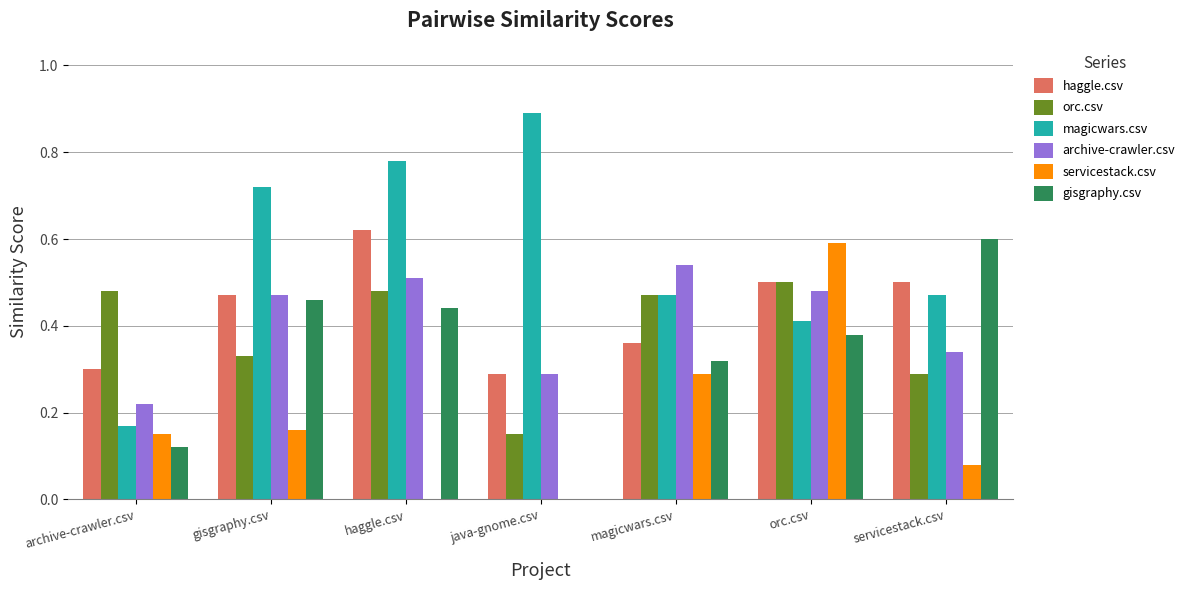

At which category does the chart reach its peak across all series?

java-gnome.csv